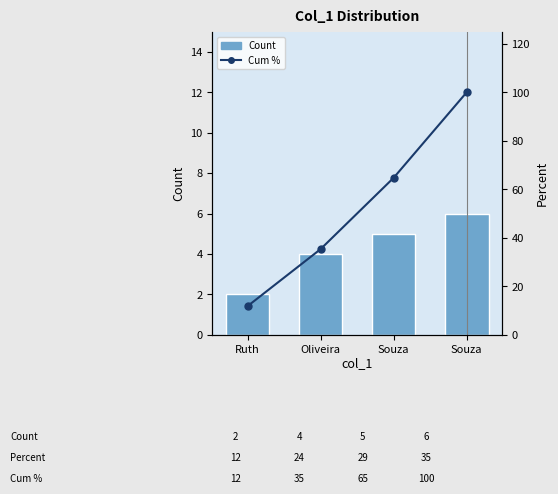

How many data points in Cum % are above 64?

2